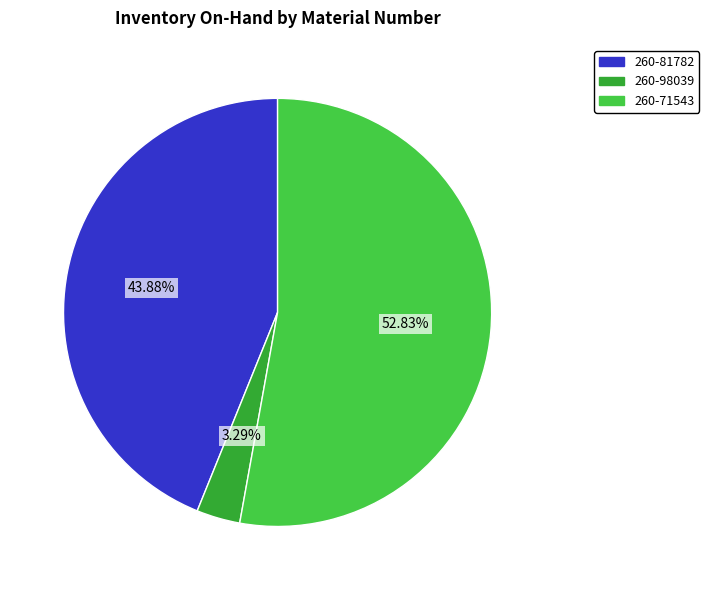

Is there a majority slice in this chart?

Yes